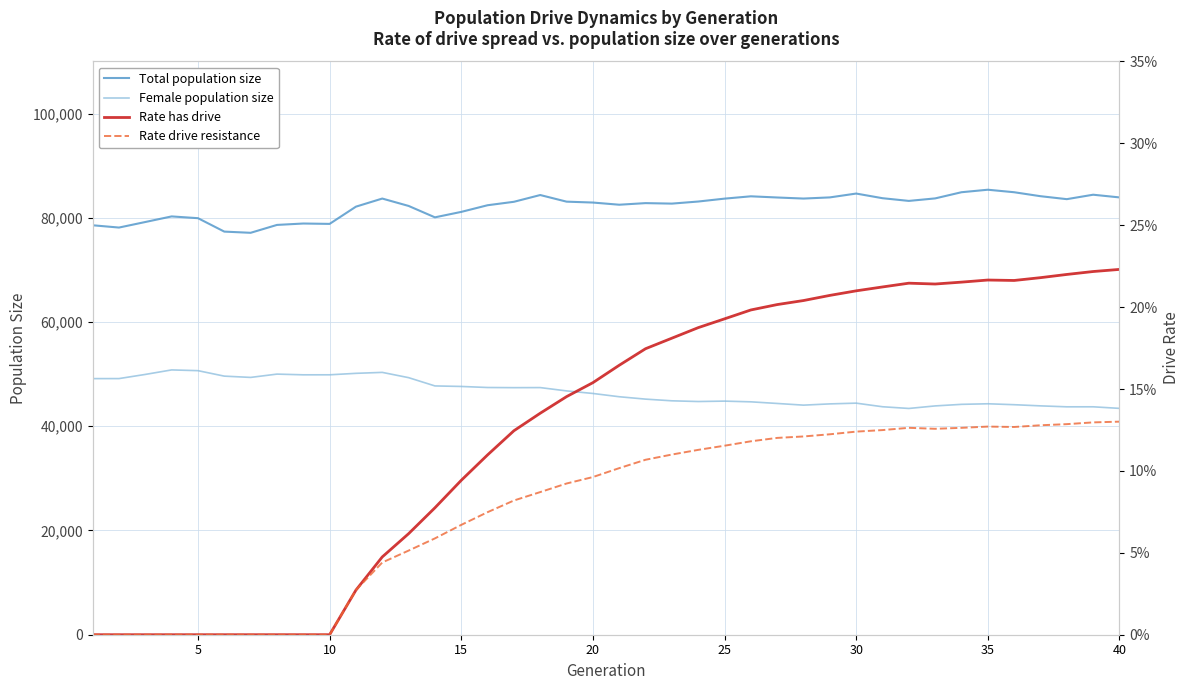

True or false: Total population size and Female population size cross at least once.

False